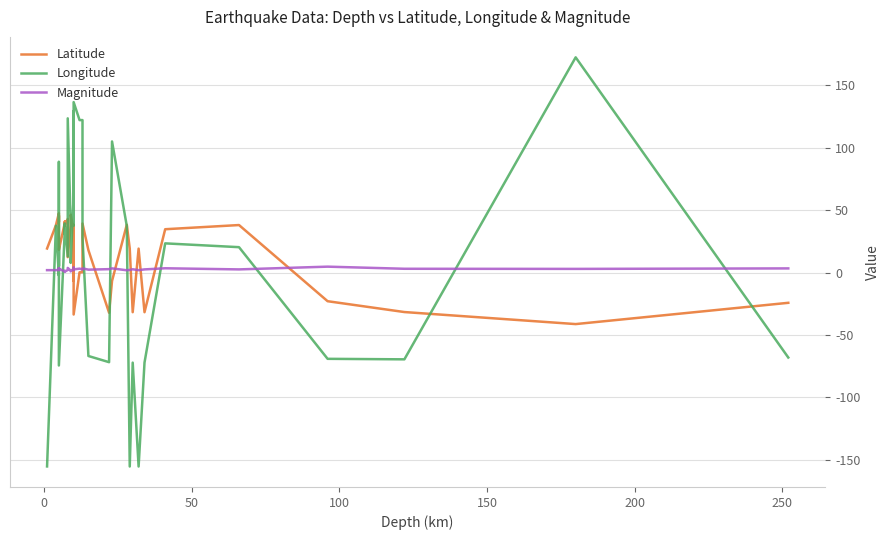

How many lines are shown in the chart?

3